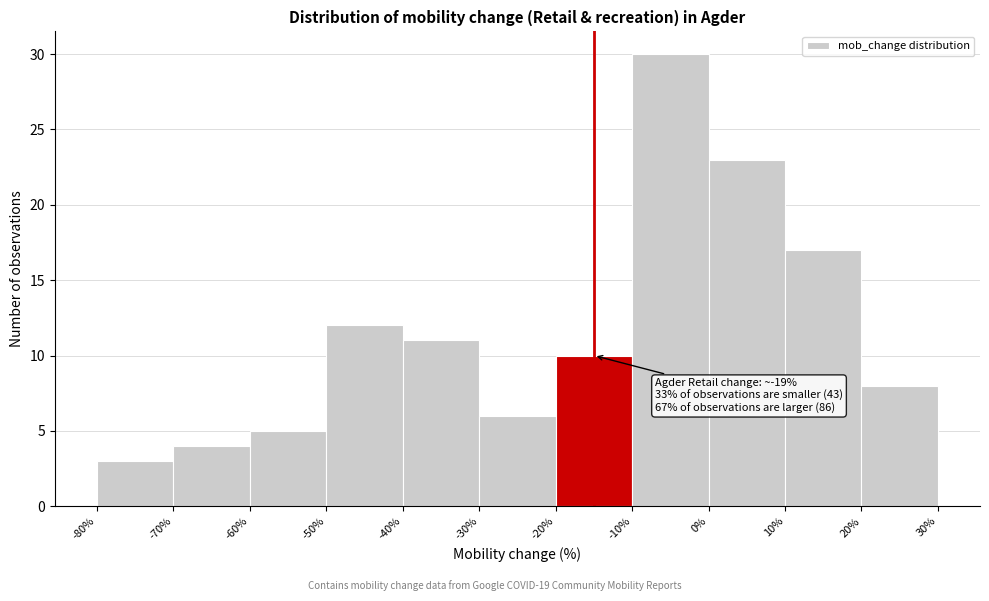

Over which range of the x-axis is the bar tallest?

-10% to 0%